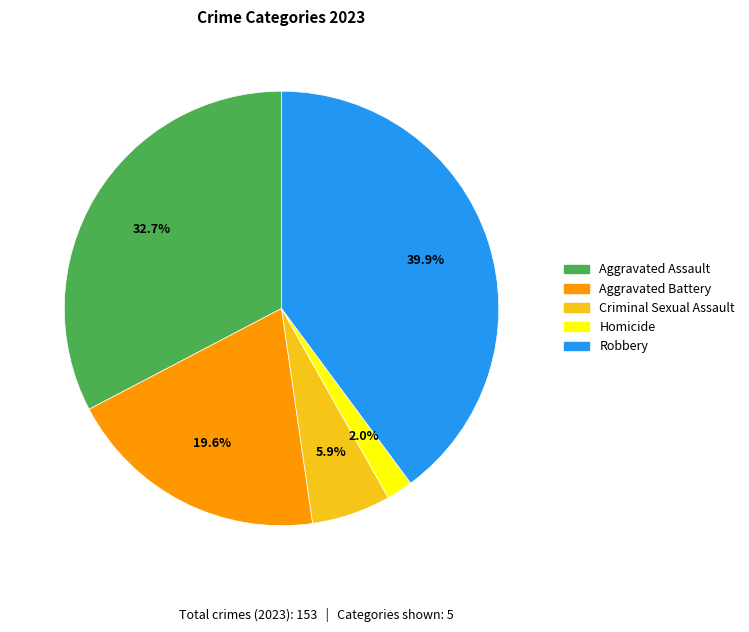

Rank the categories by value from lowest to highest.

Homicide, Criminal Sexual Assault, Aggravated Battery, Aggravated Assault, Robbery